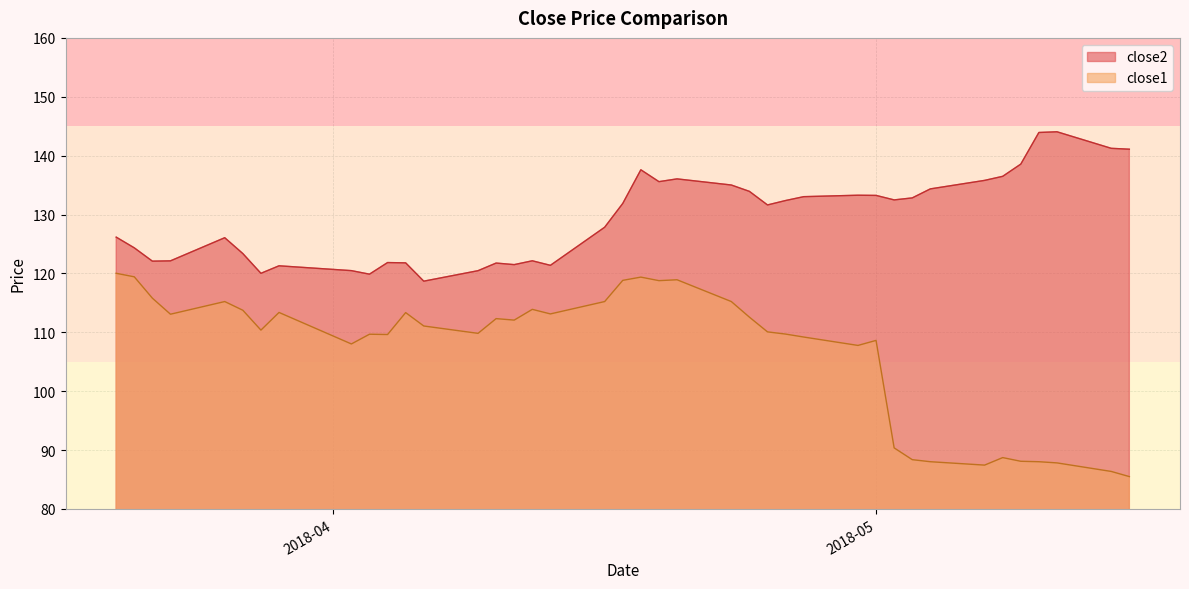

True or false: close2 and close1 intersect in this chart.

False